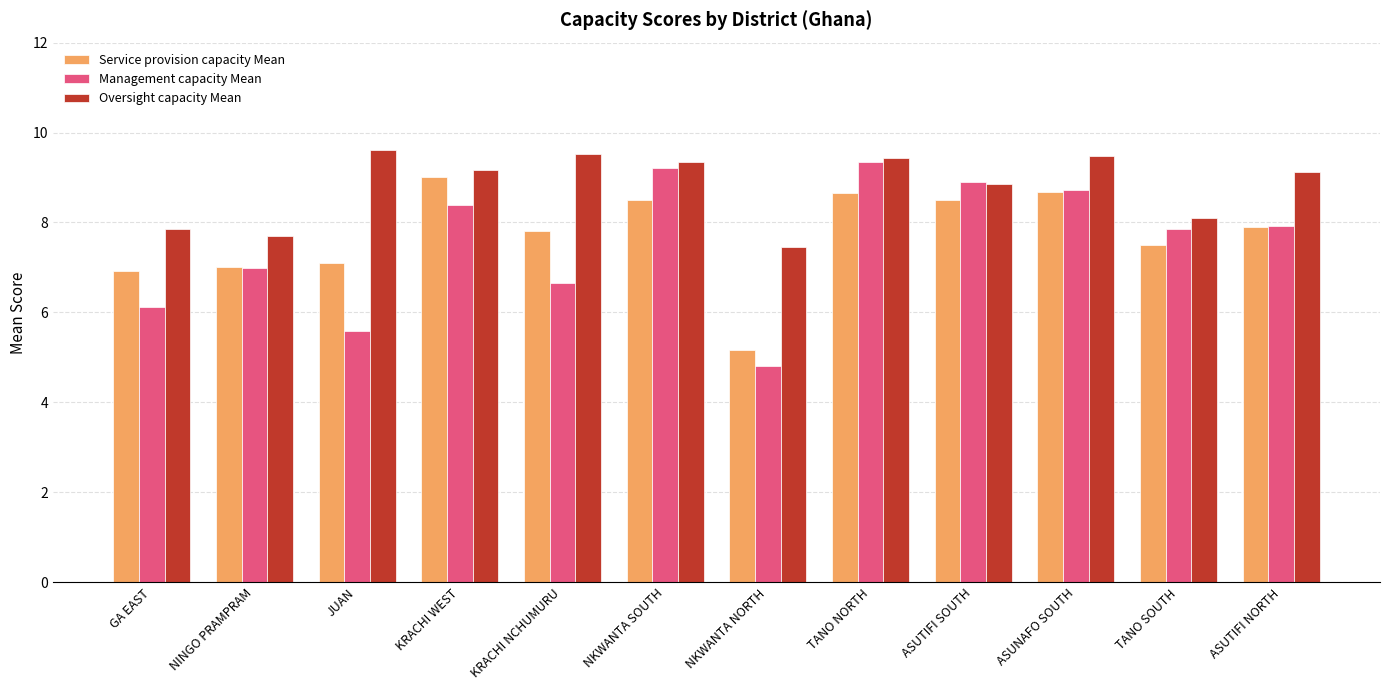

Is it true that Management capacity Mean equals 14.3 at ASUTIFI SOUTH?

False